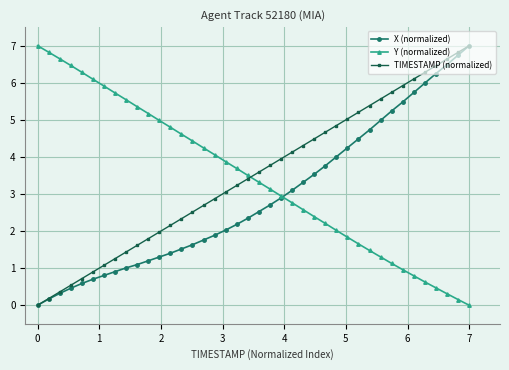

Count the number of categories in the chart.

40